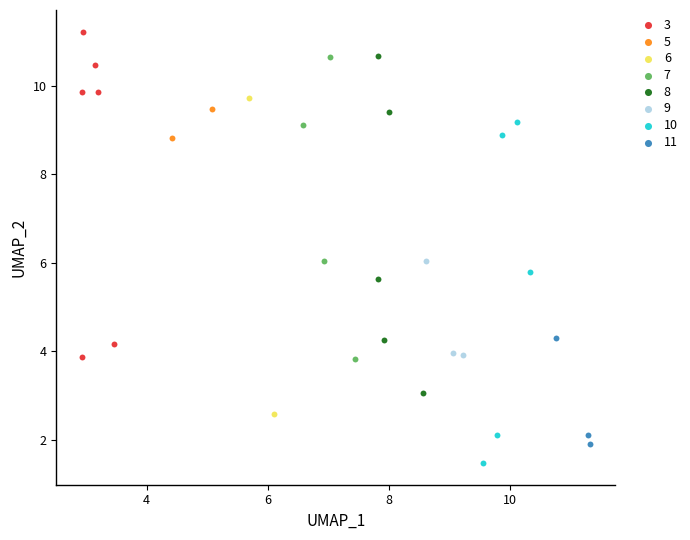

Which series contains the highest Y value?

3